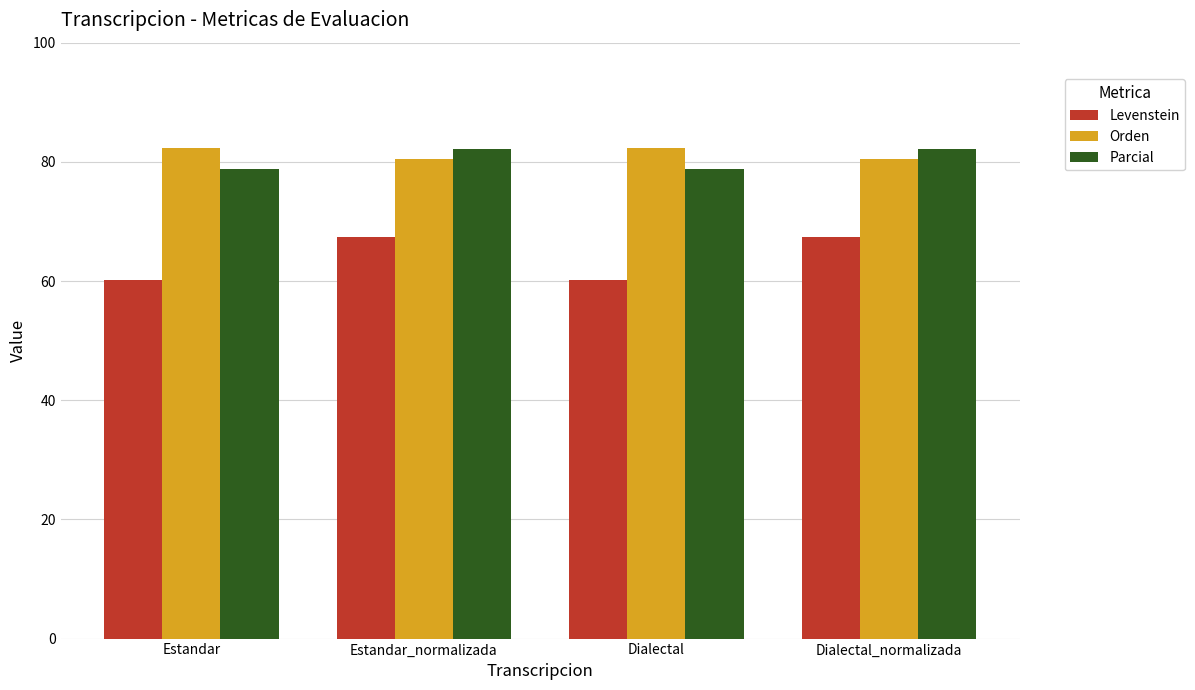

What is the approximate value of Orden at Estandar?

82.3